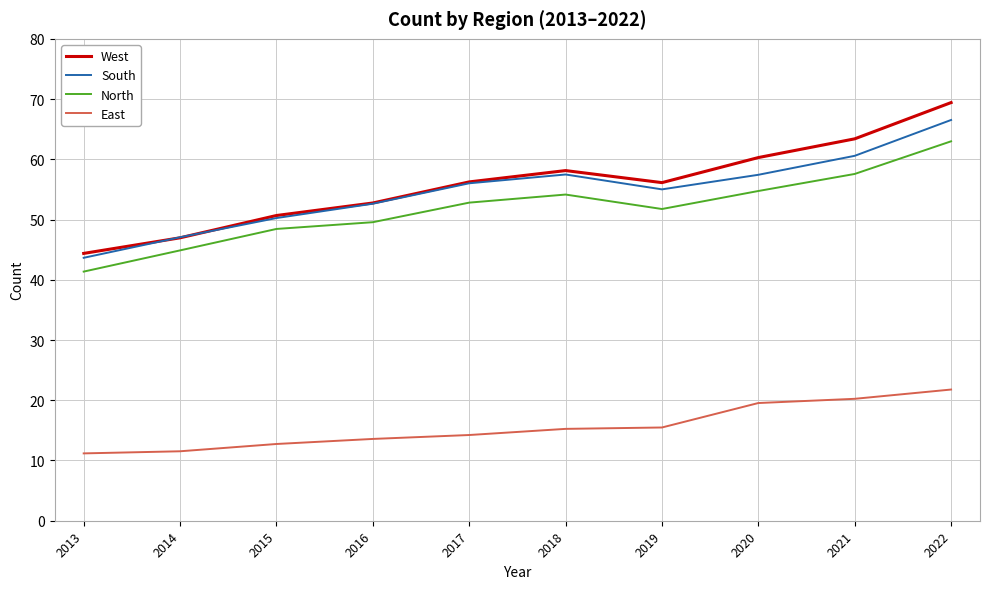

True or false: West and East intersect in this chart.

False